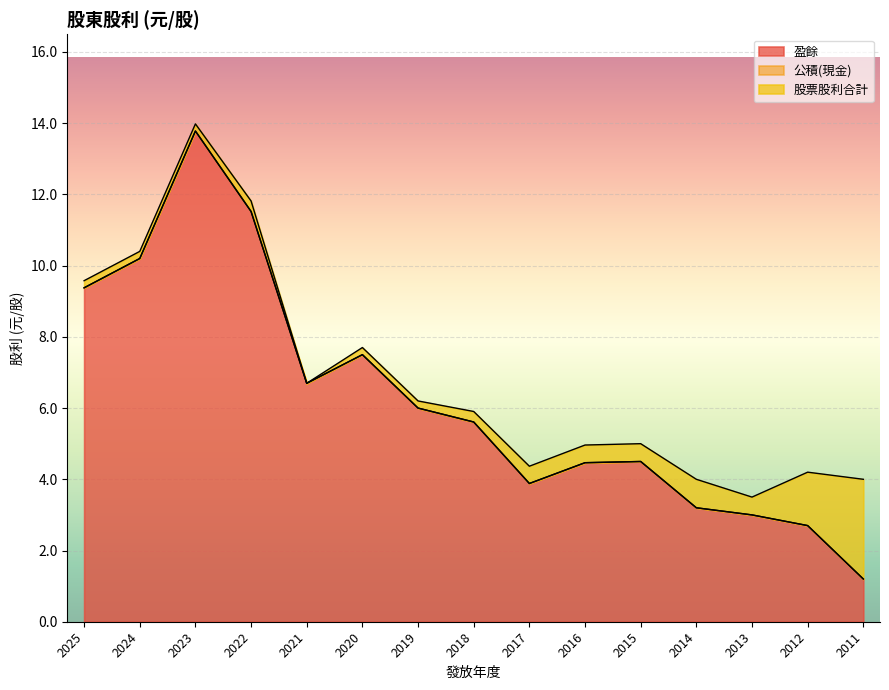

Rank the categories by 股票股利合計 value from highest to lowest.

2011, 2012, 2014, 2015, 2013, 2016, 2017, 2022, 2018, 2025, 2024, 2023, 2020, 2019, 2021